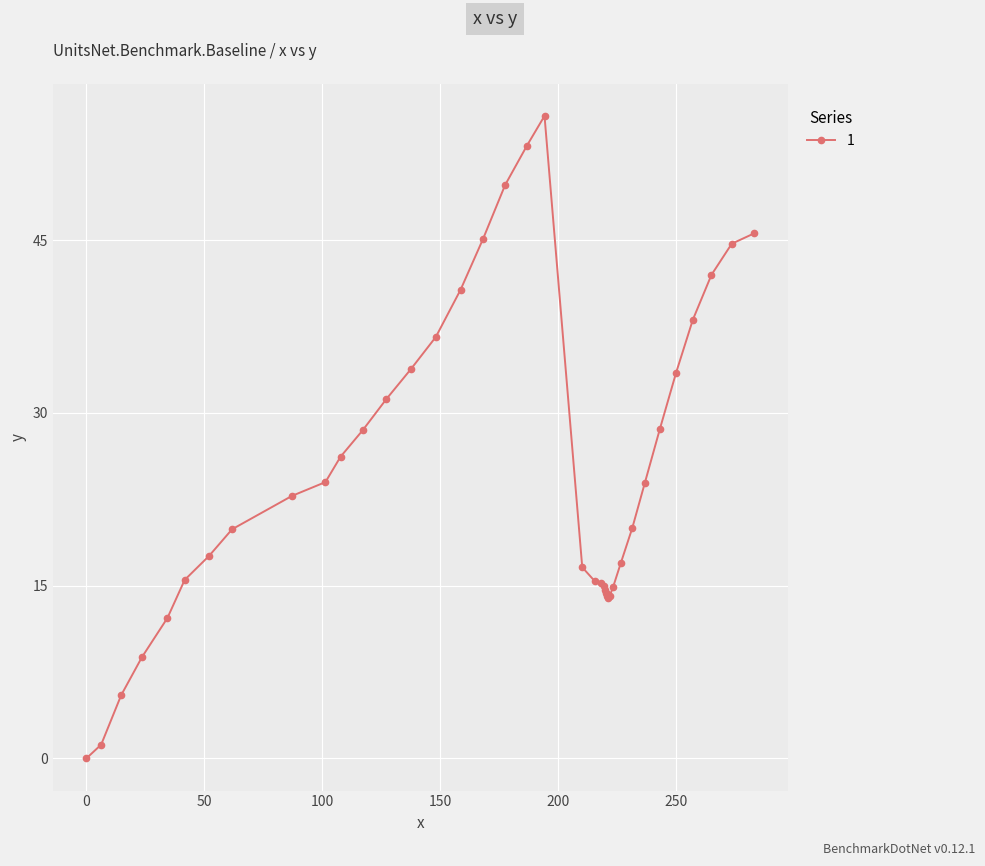

What is the greatest value displayed?

55.8